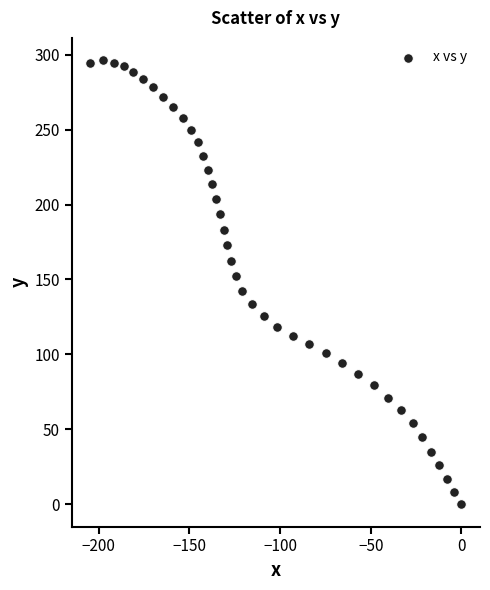

What is the range of X values (max minus min)?

204.6